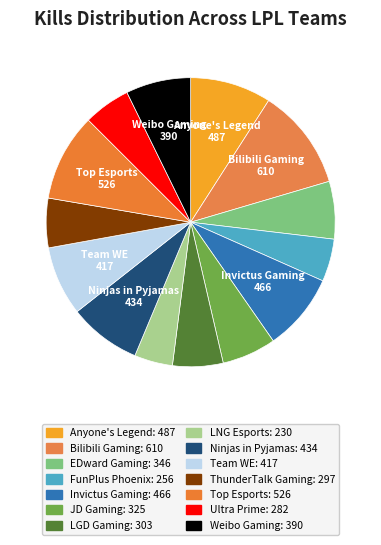

To the nearest percent, what is the average slice percentage?

7%